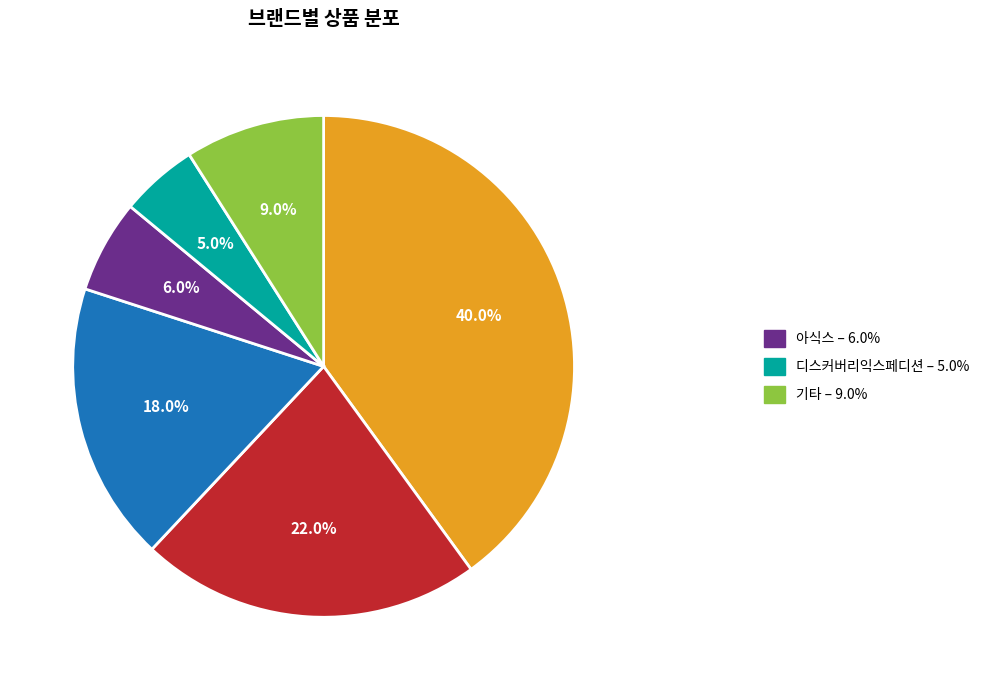

Does any single category account for the majority?

No